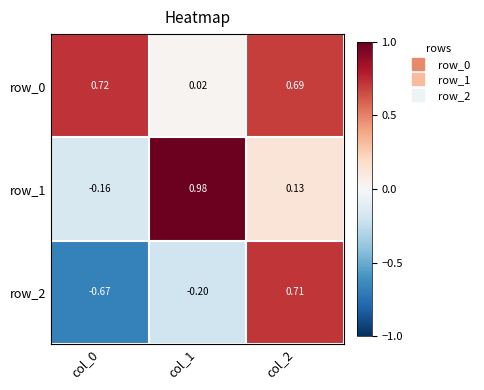

How many values in row_2 are below zero?

2